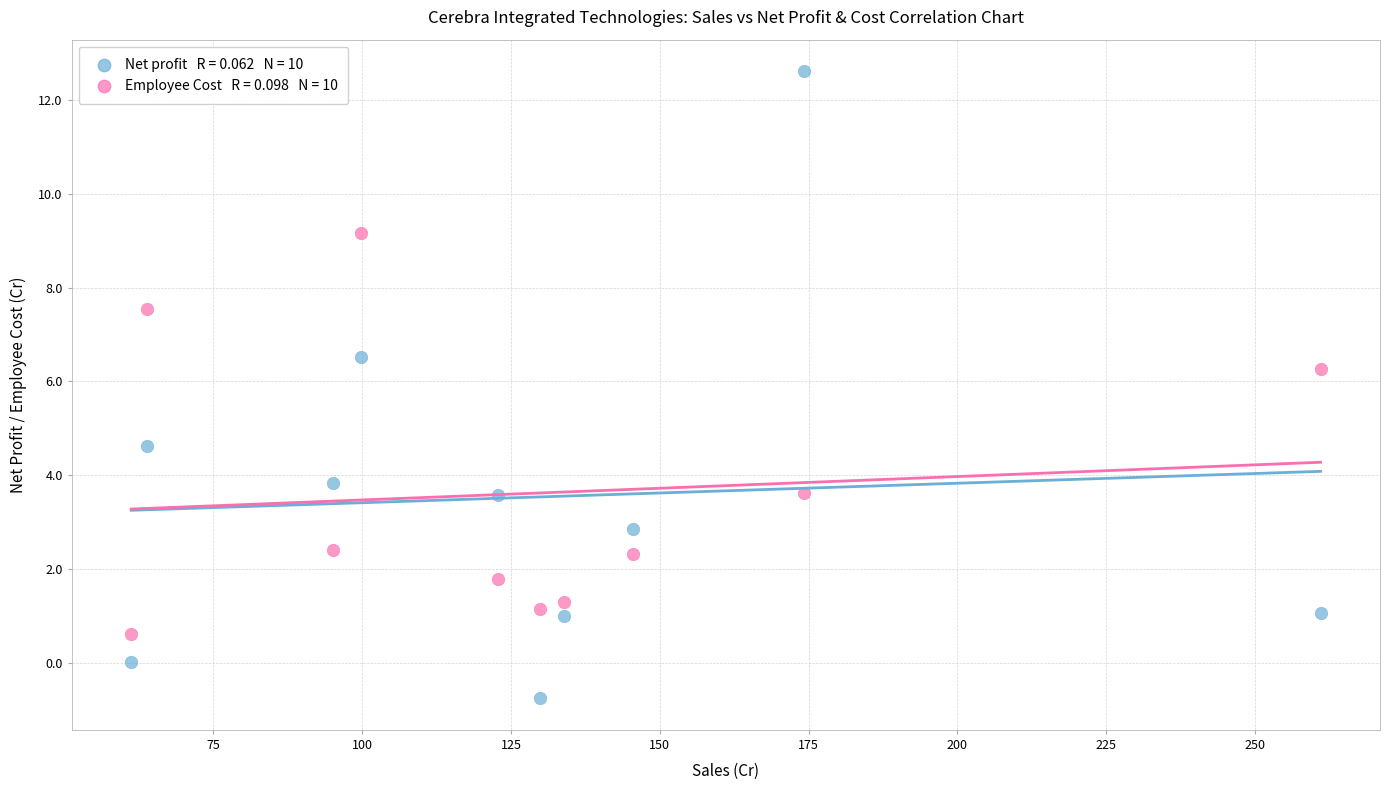

Across all series, what Y value is closest to 5?

4.6